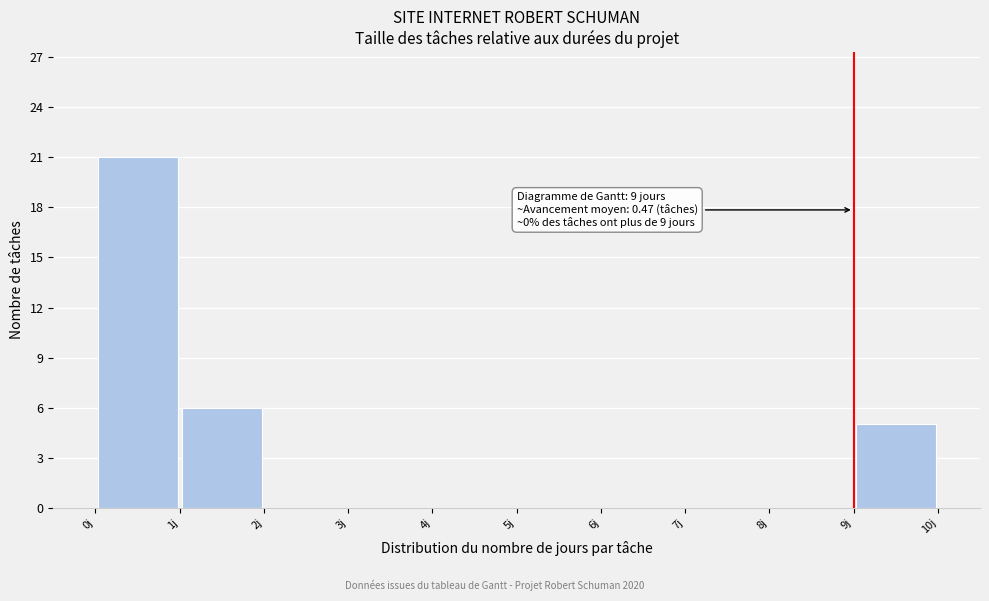

Which range on the x-axis has the tallest bar?

0 to 1